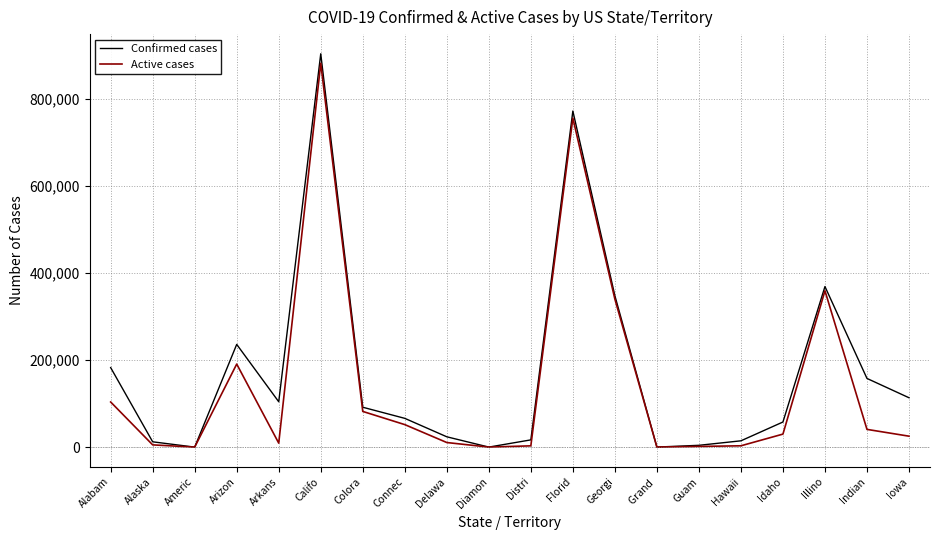

At which label is Confirmed cases closest to 451630?

Illino